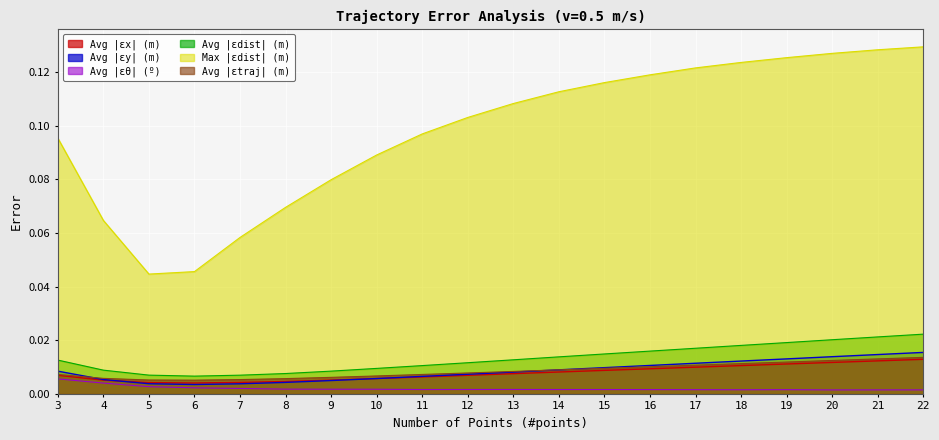

True or false: Avg |εθ| (º) has more than 0 interior local peaks.

True